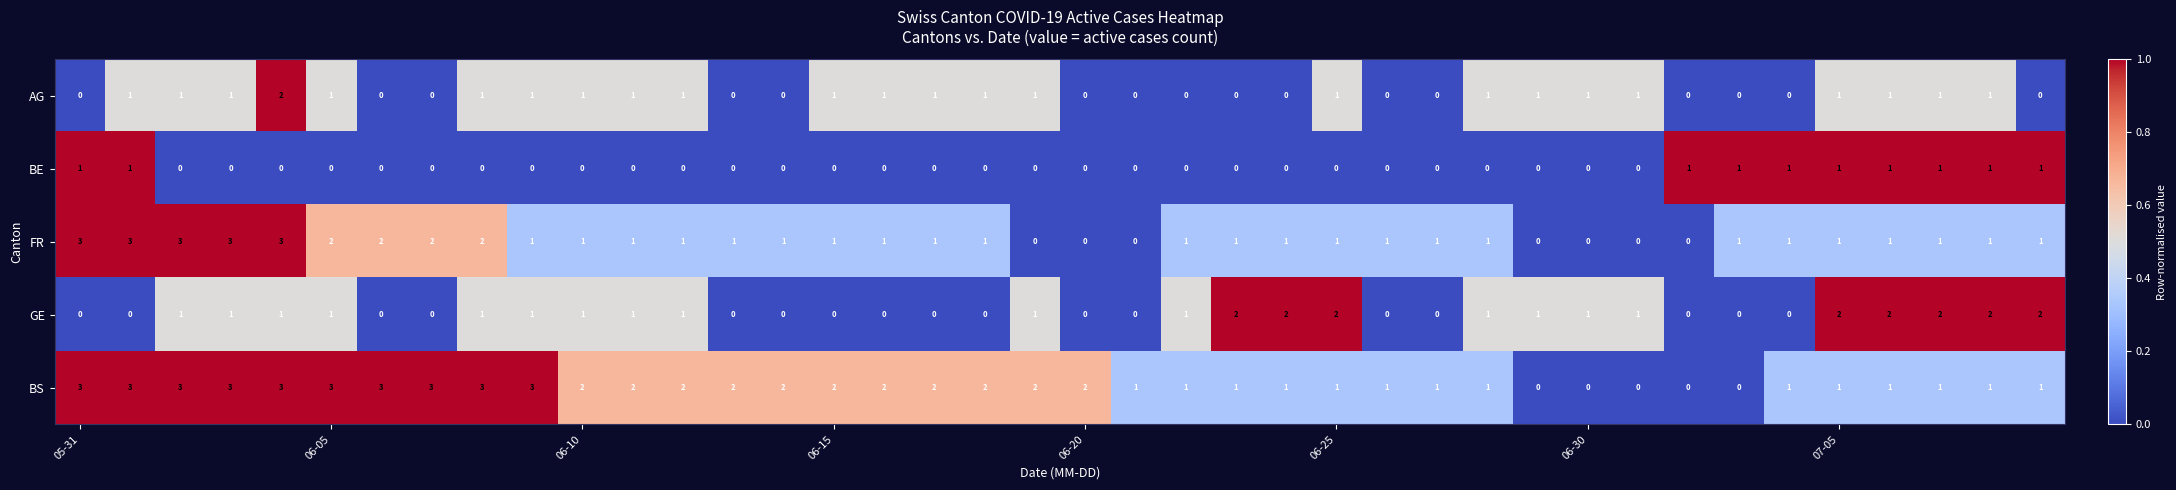

Which series has the largest total across all categories?

BS